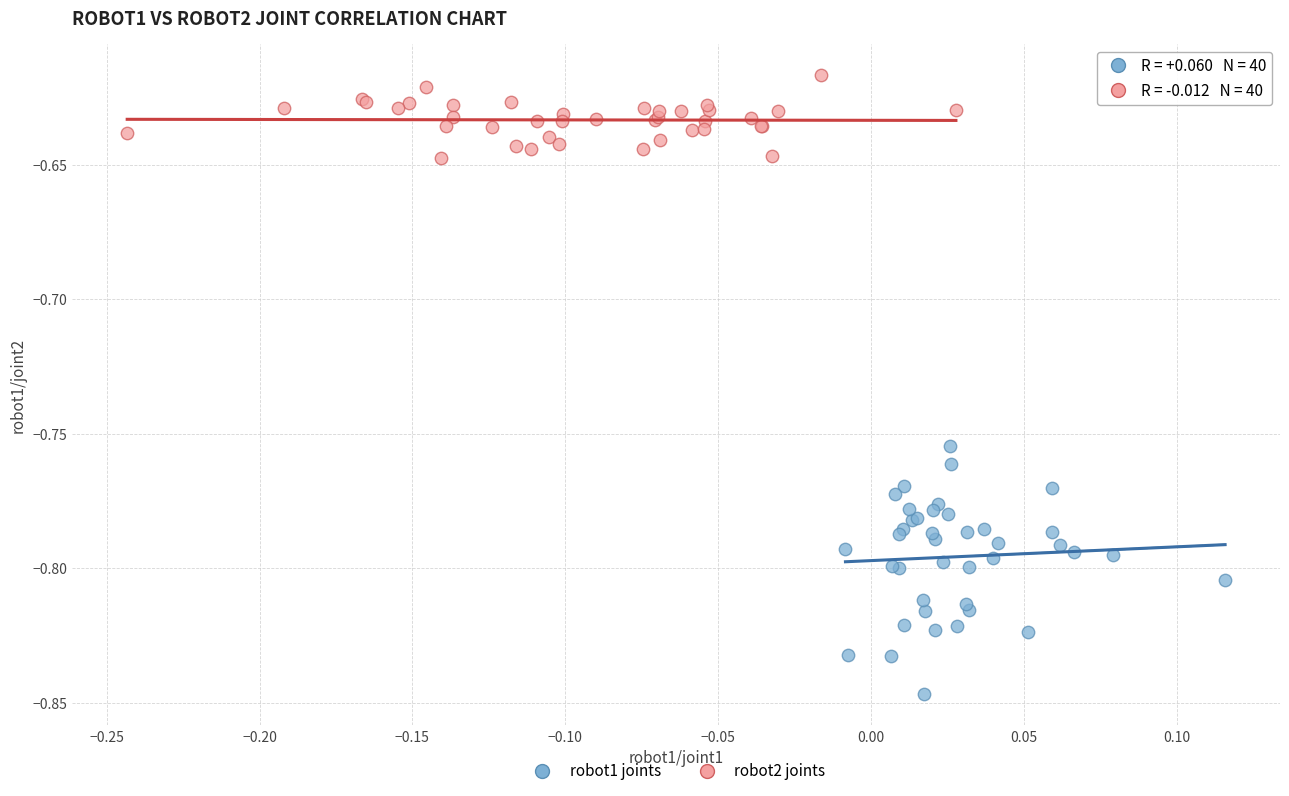

Which series has the widest spread of Y values?

robot1 joints